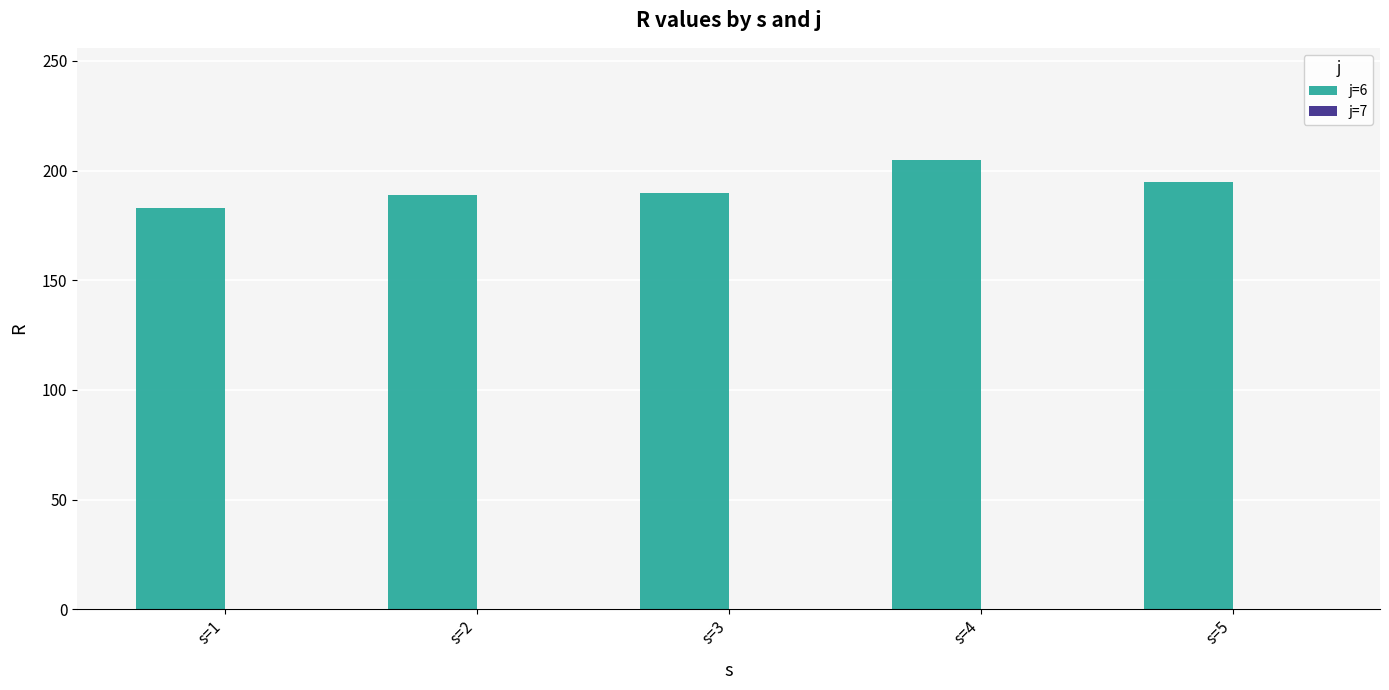

How many data points does each series have?

5